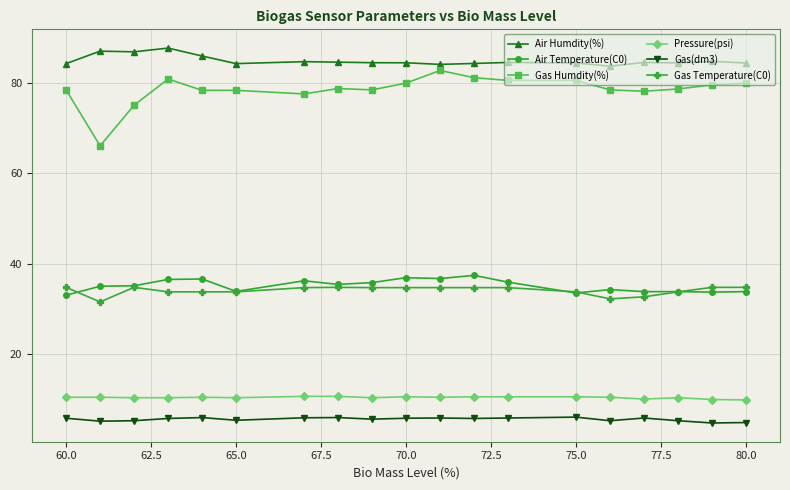

True or false: Air Temperature(C0) has more than 2 interior local peaks.

True